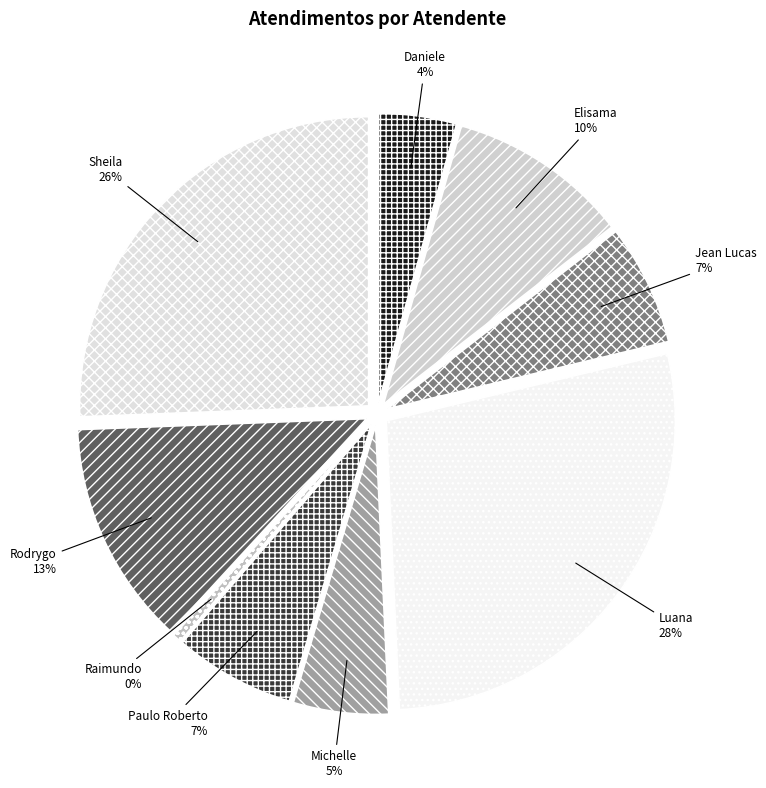

What is the largest slice in the pie chart?

Luana Cristine Sa dos Santos